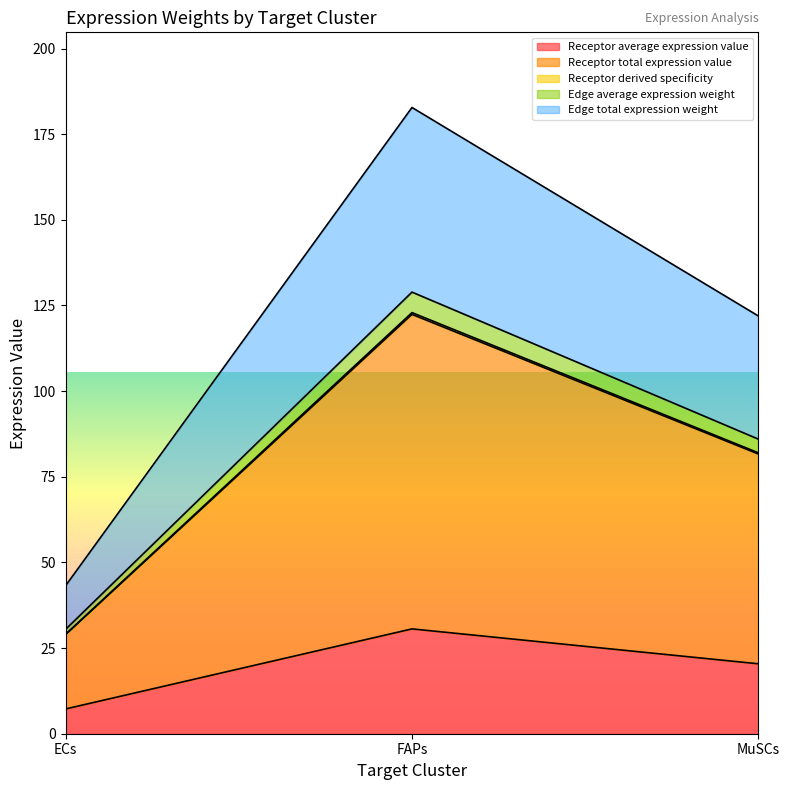

What is the label of the 1st point from the left?

ECs